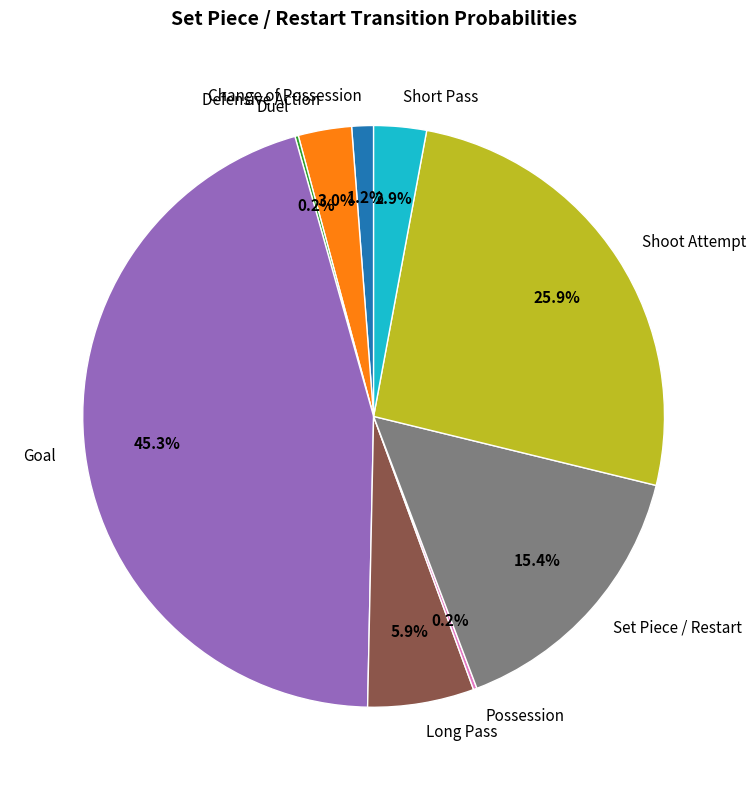

Combined, what portion of the pie is Defensive Action and Shoot Attempt?

28.9%